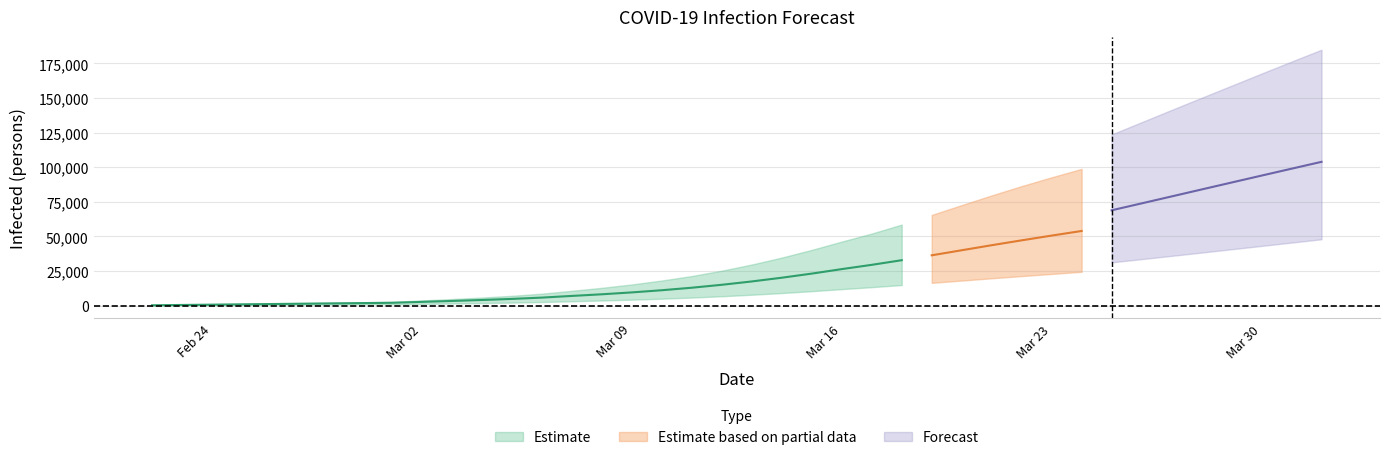

How many data points in current_mean are less than 17440?

20